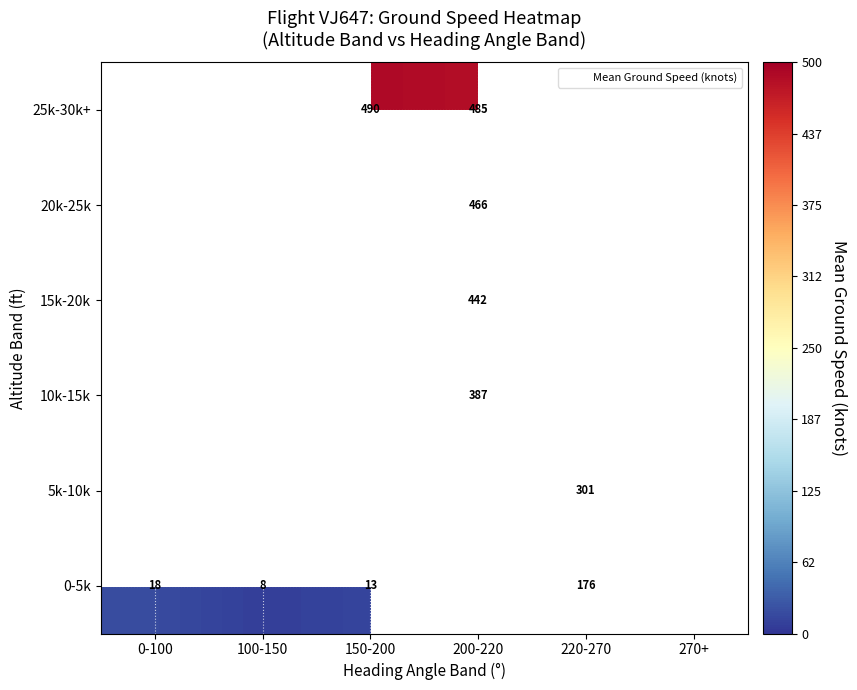

List the series in order of their overall mean, lowest first.

0-5k, 5k-10k, 10k-15k, 15k-20k, 20k-25k, 25k-30k+